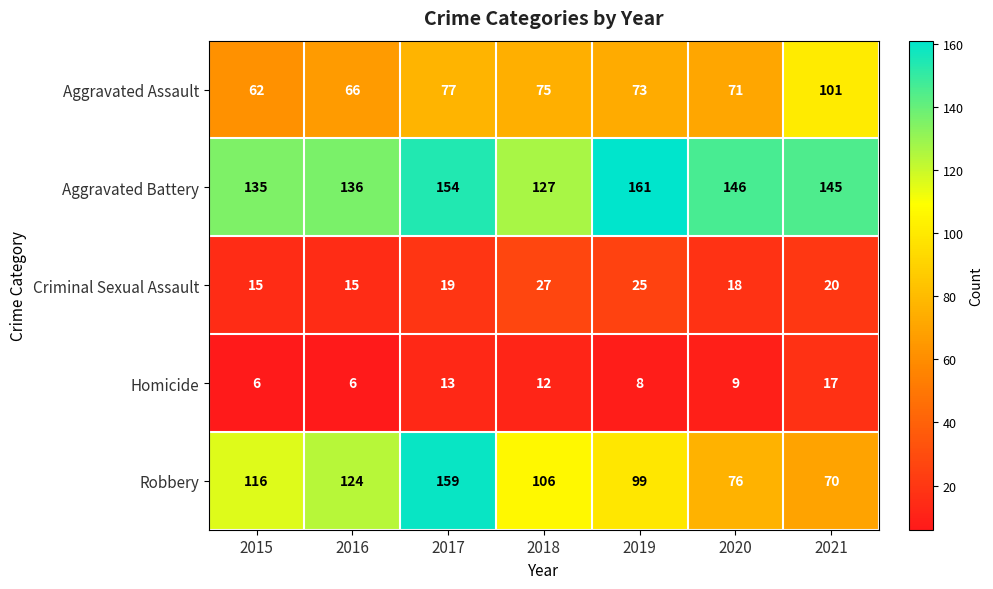

Rank the series at 2015 from lowest to highest value.

Homicide, Criminal Sexual Assault, Aggravated Assault, Robbery, Aggravated Battery